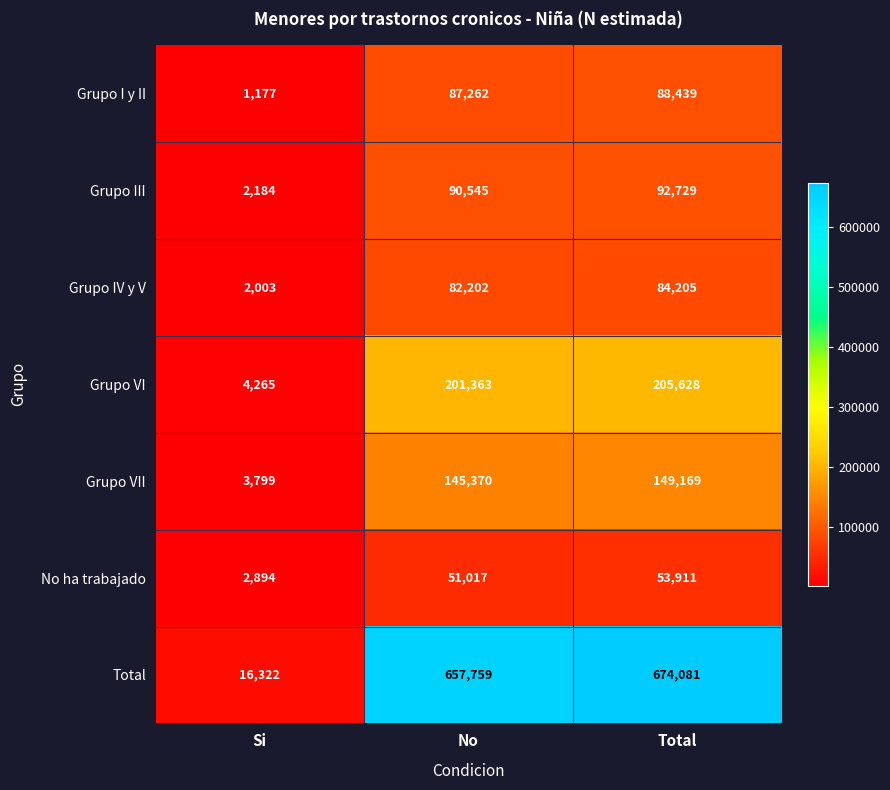

What is the average value of the No ha trabajado series?

35941